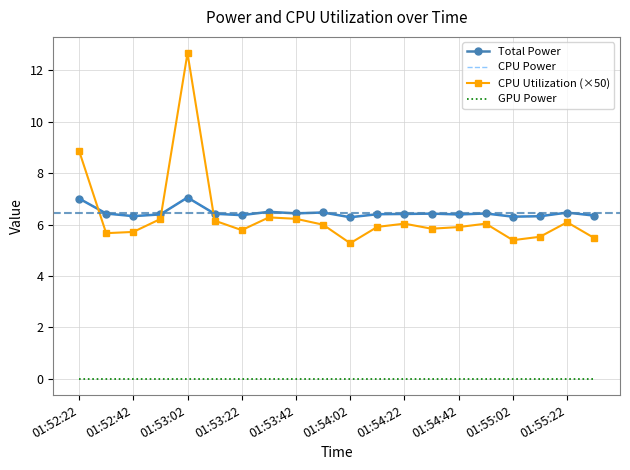

True or false: CPU Power has more than 0 points higher than both neighbors.

True